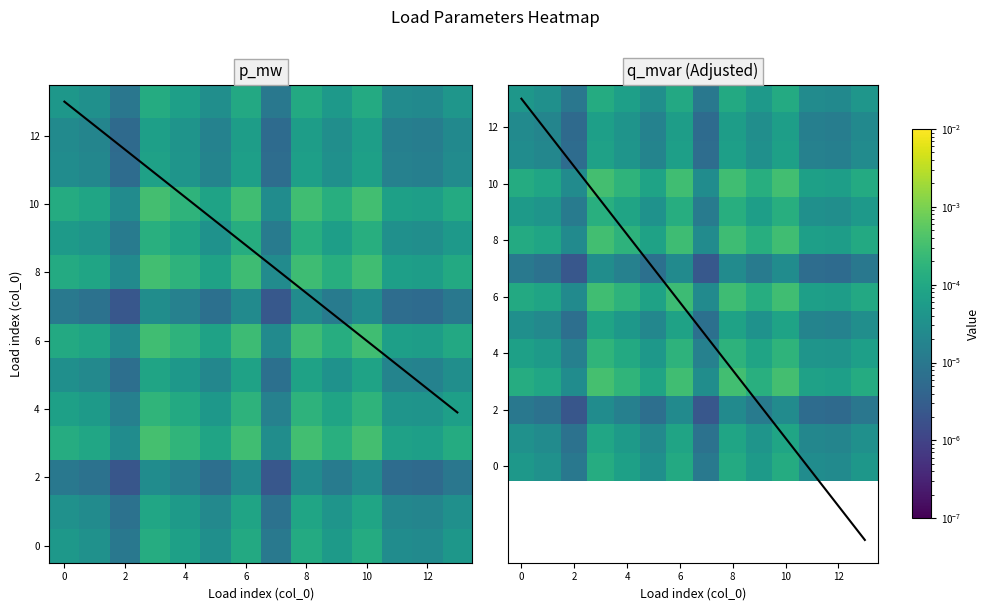

At which label is 0 closest to 0?

2